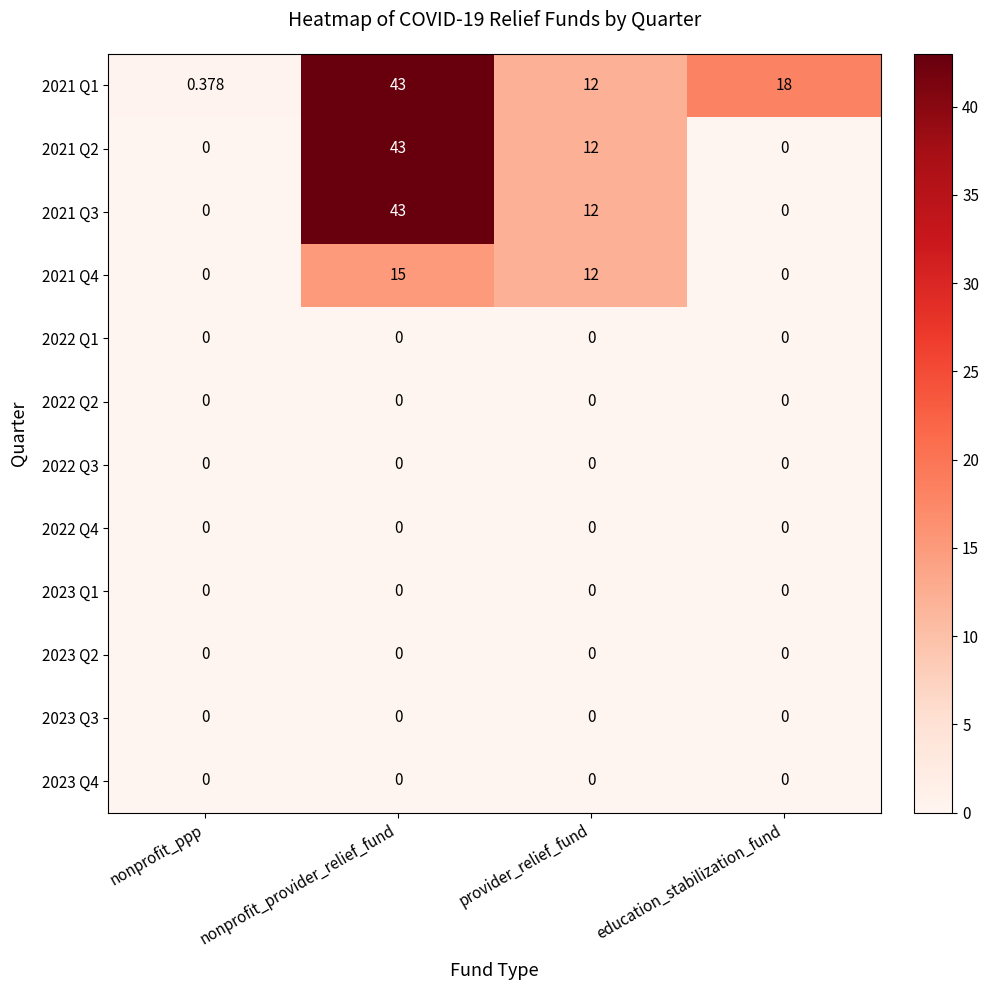

How many data points does each series have?

4